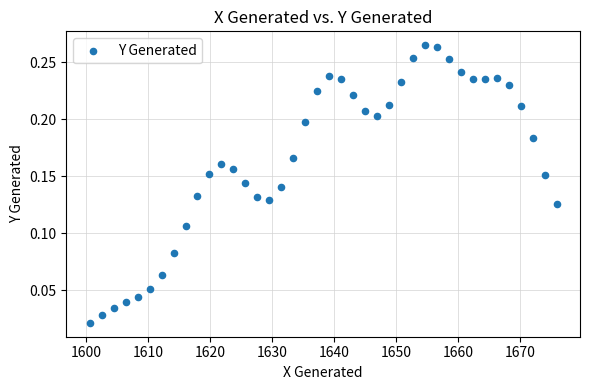

What is the range of X values (max minus min)?

75.2